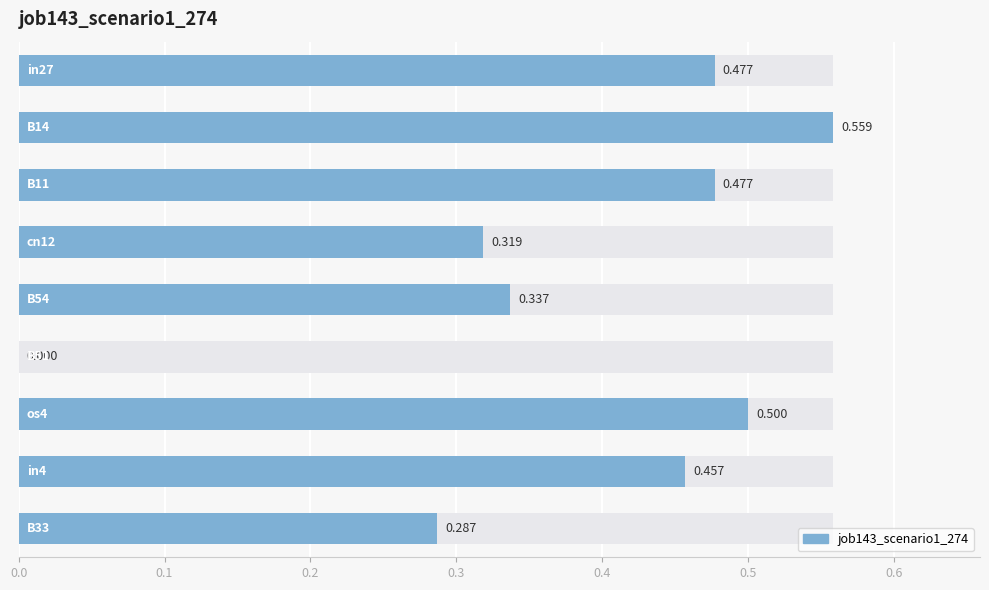

What is the average value?

0.4